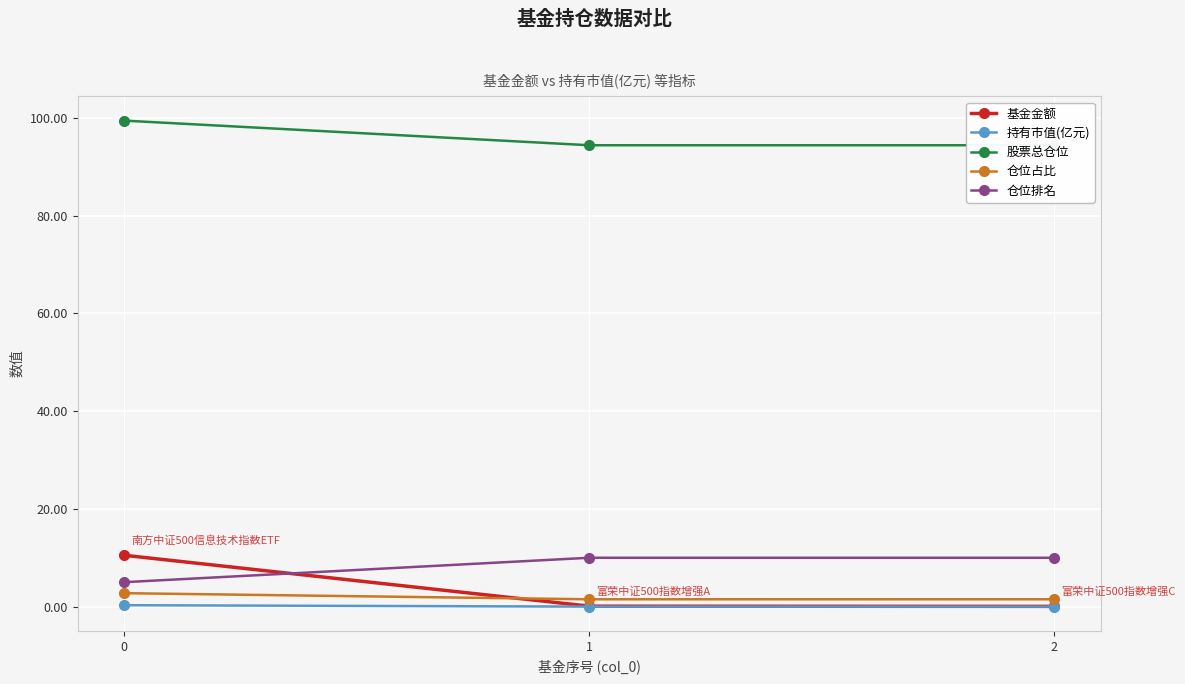

Is it true that 基金金额 equals 0.1 at 2?

False